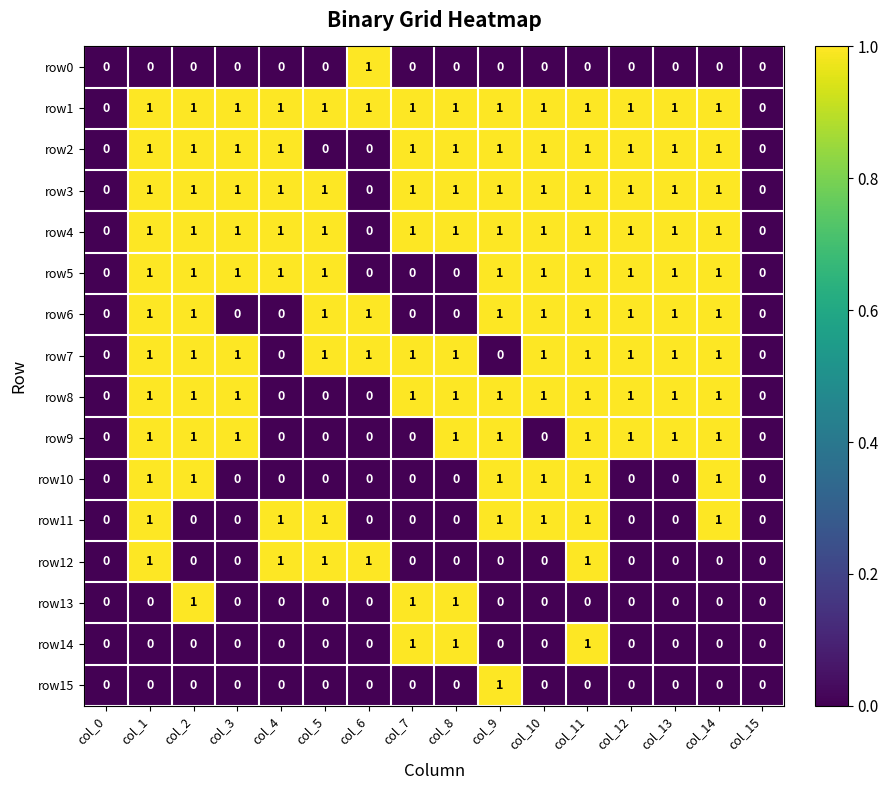

How many row13 values are between 0 and 1?

16